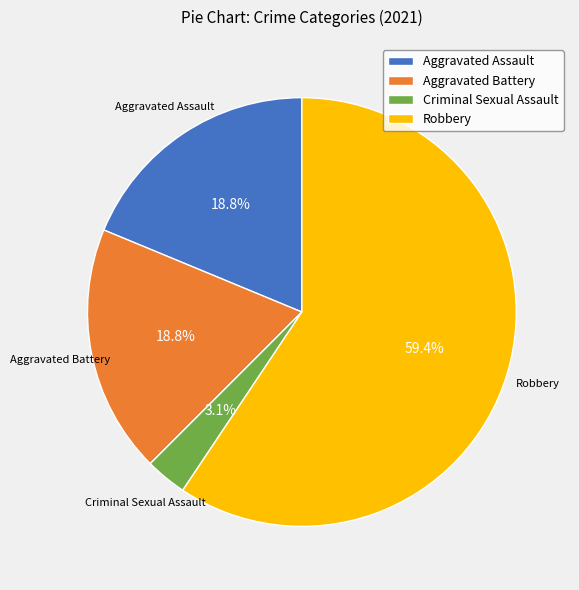

What percentage is NOT represented by Criminal Sexual Assault?

96.9%